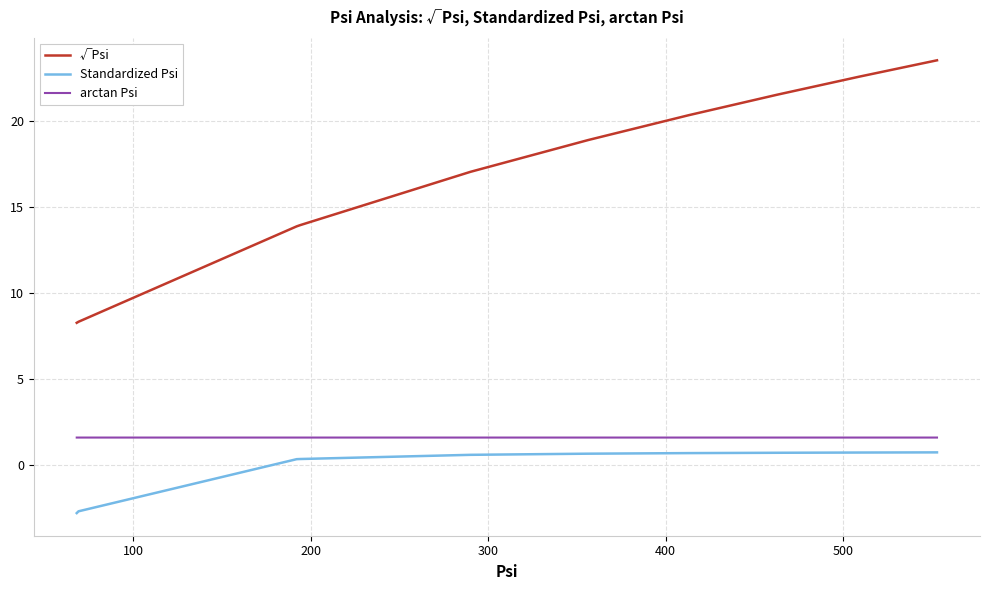

Which series has the largest total across all categories?

√Psi